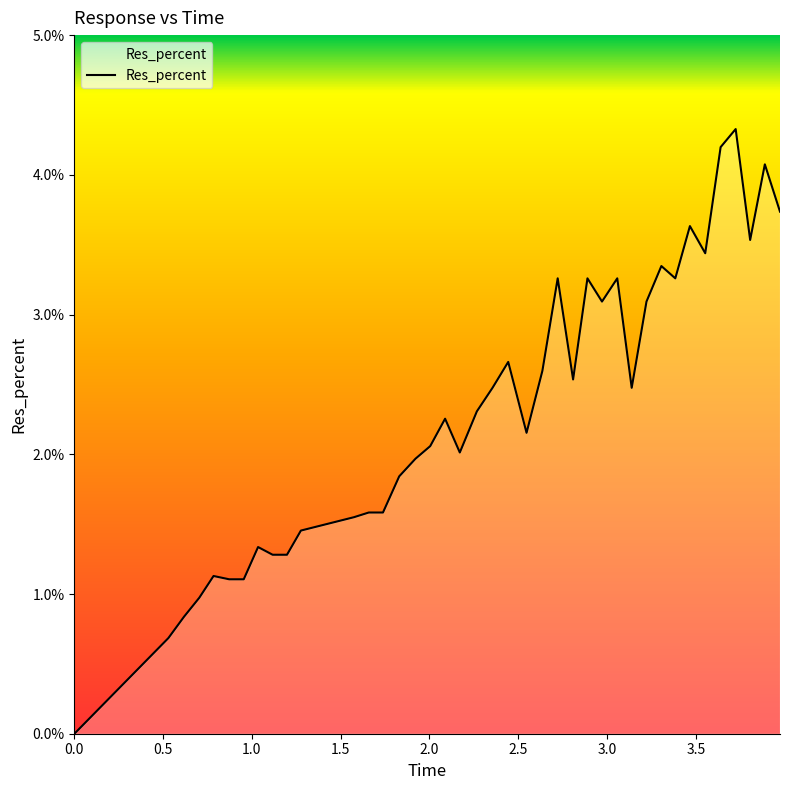

What is the maximum value shown in the chart?

4.3